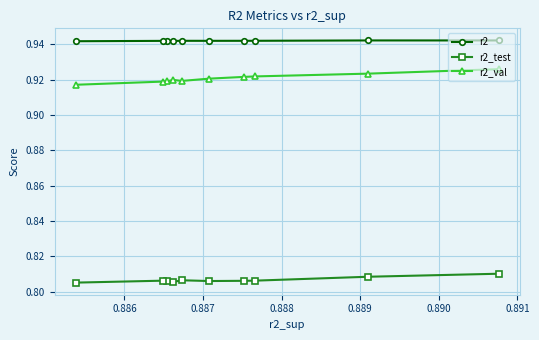

True or false: r2_test and r2_val intersect in this chart.

False